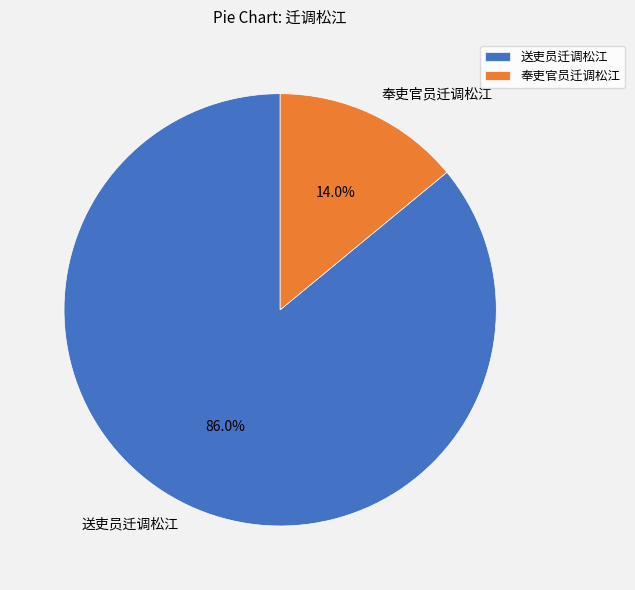

To the nearest percent, what percentage of the pie is 送吏员迁调松江?

86%